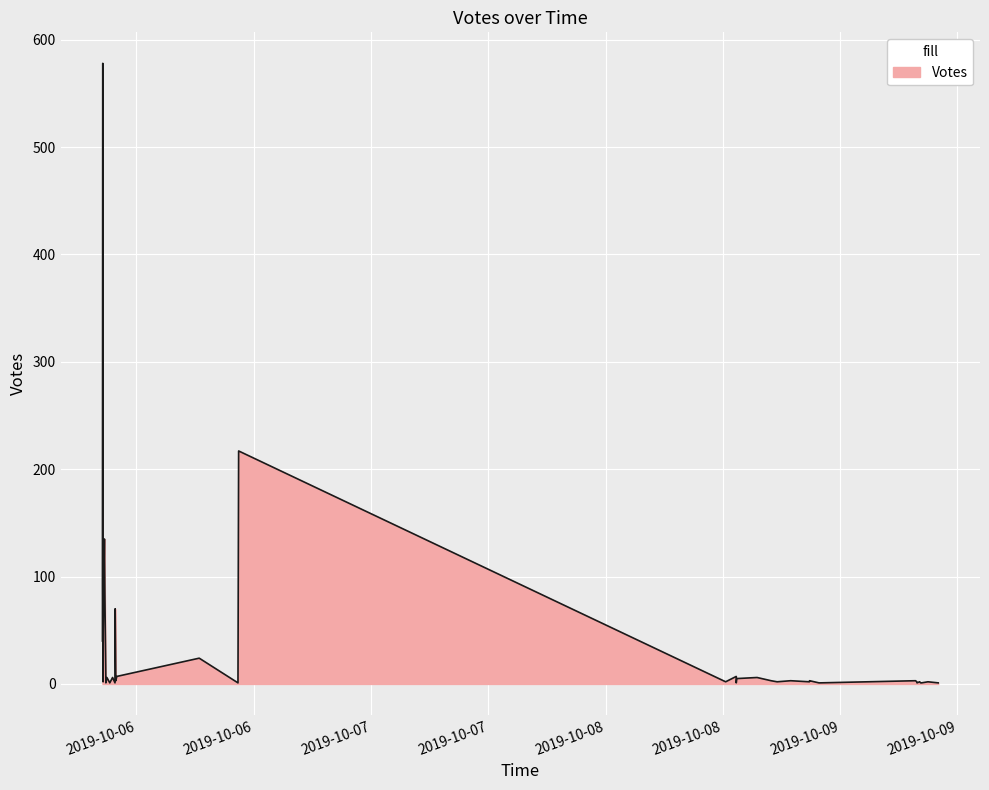

The chart shows a value of 1 at 2019-10-05 21:48. True or false?

True